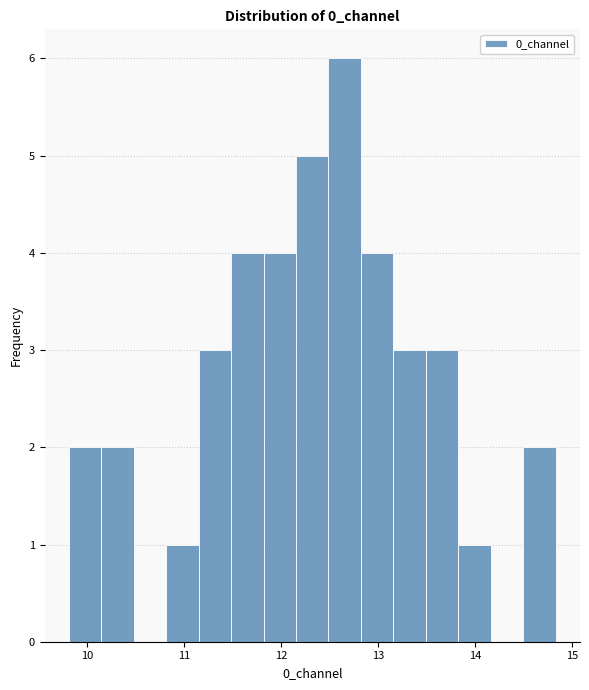

Read against the x-axis, roughly where is the centre of the tallest bar?

12.7